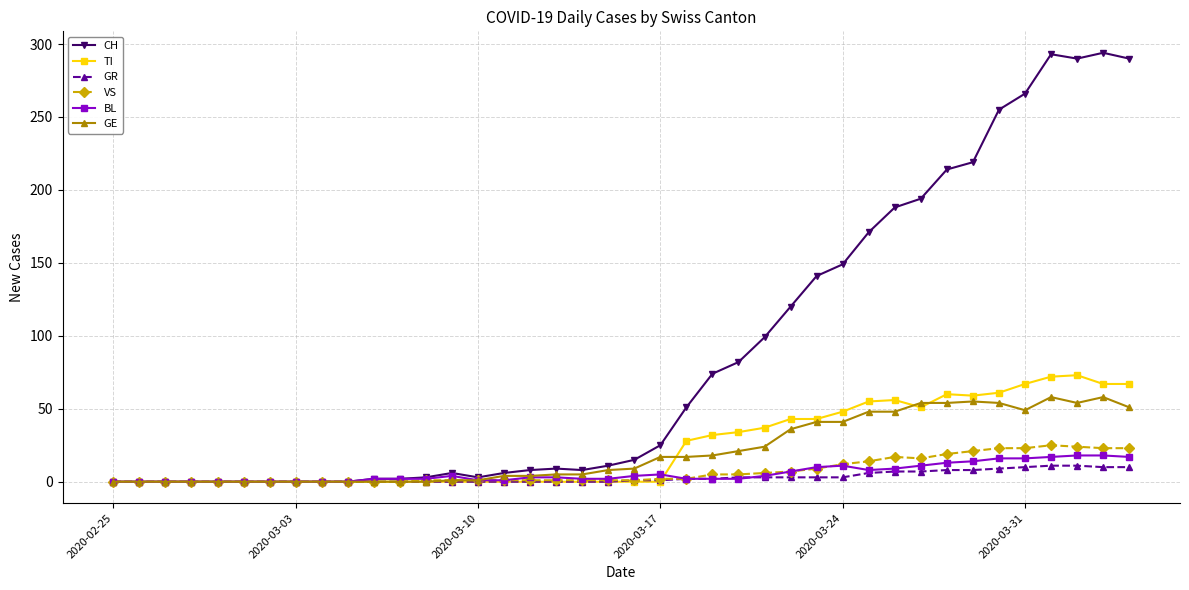

Which series has the widest spread of values?

CH